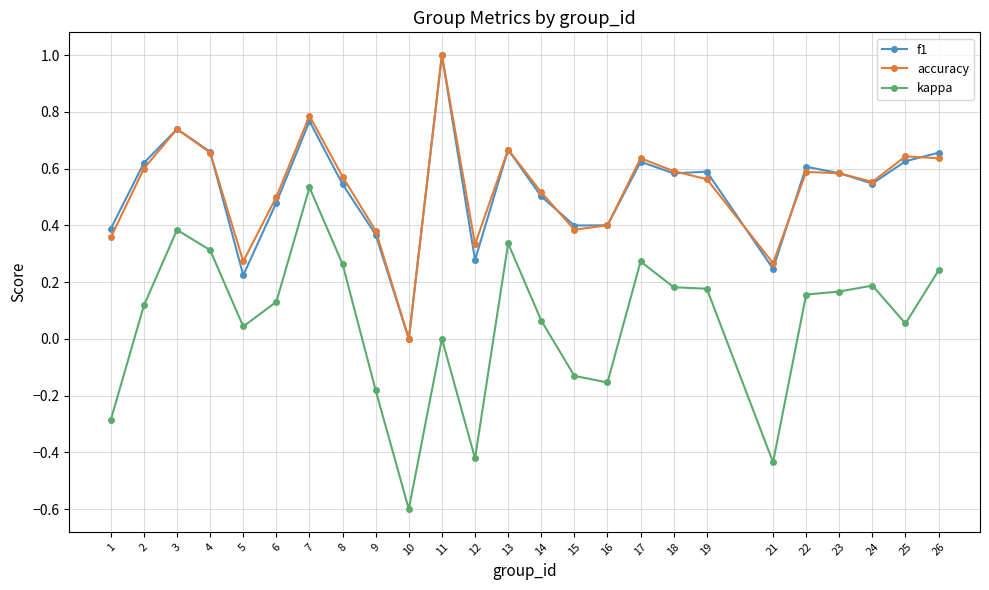

Is the value of f1 at 19 greater than the value of kappa at 2?

Yes